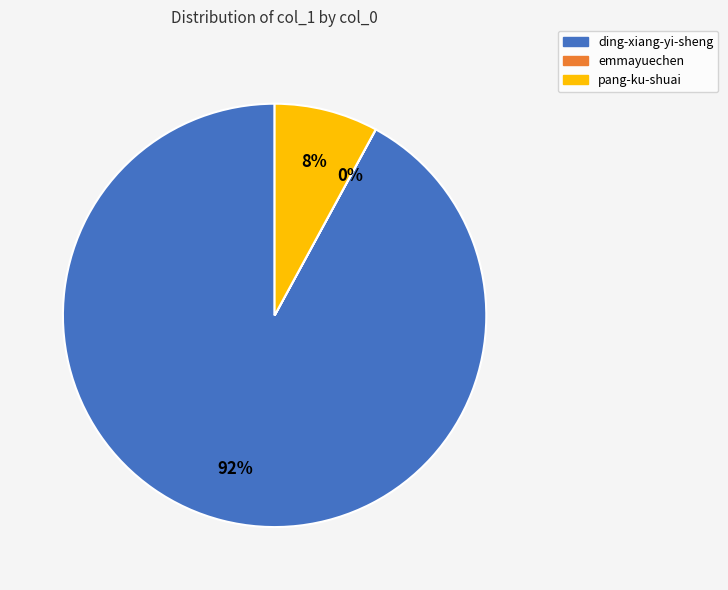

What percentage is the ding-xiang-yi-sheng slice, to the nearest percent?

92%